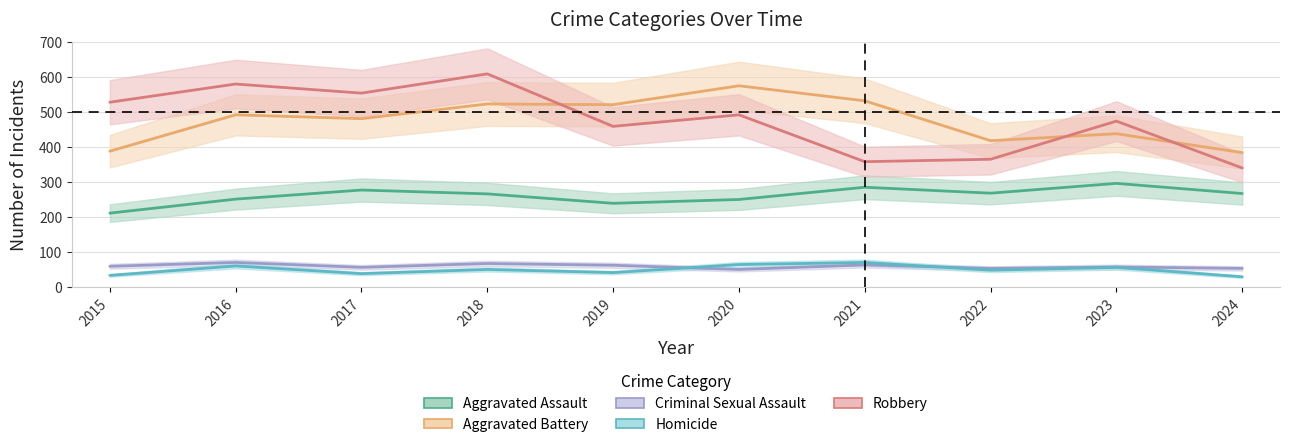

What value does the Aggravated Assault series have at 2017, to the nearest 10?

280